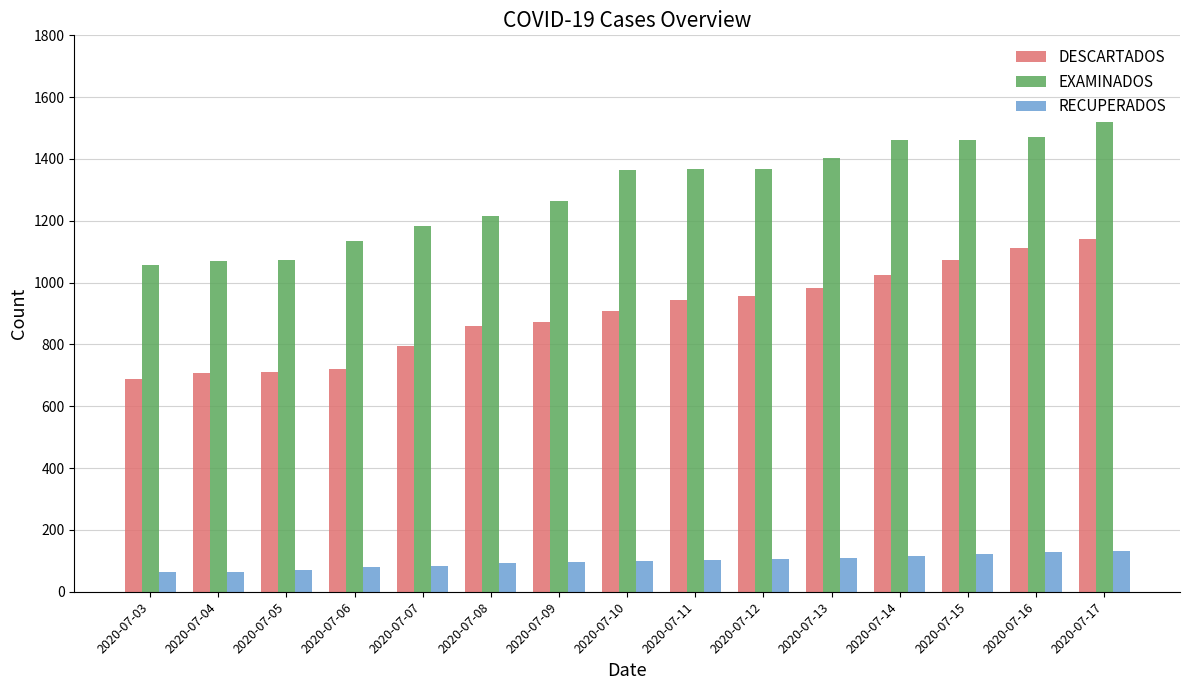

What is the sum of all EXAMINADOS values?

19413